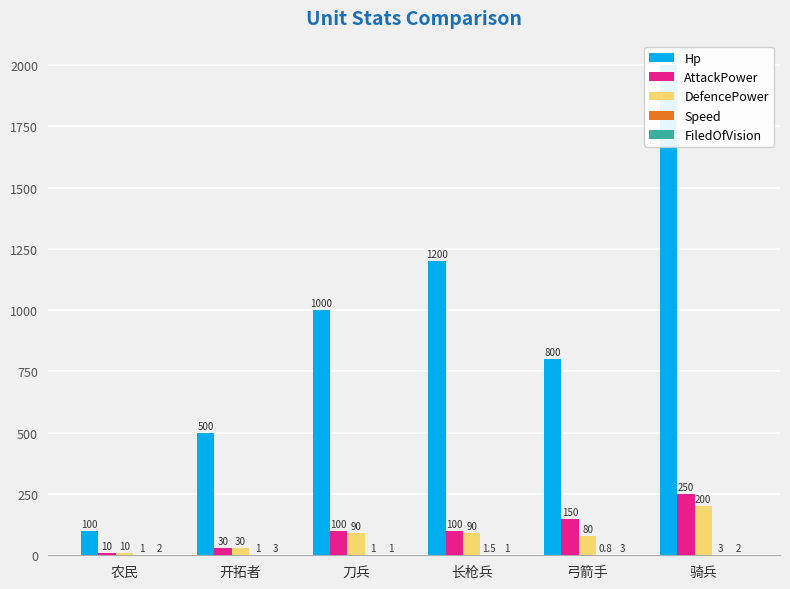

Reading right to left, transcribe all the data shown in this chart.

Hp: 2000.0	800.0	1200.0	1000.0	500.0	100.0
AttackPower: 250.0	150.0	100.0	100.0	30.0	10.0
DefencePower: 200.0	80.0	90.0	90.0	30.0	10.0
Speed: 3.0	0.8	1.5	1.0	1.0	1.0
FiledOfVision: 2.0	3.0	1.0	1.0	3.0	2.0